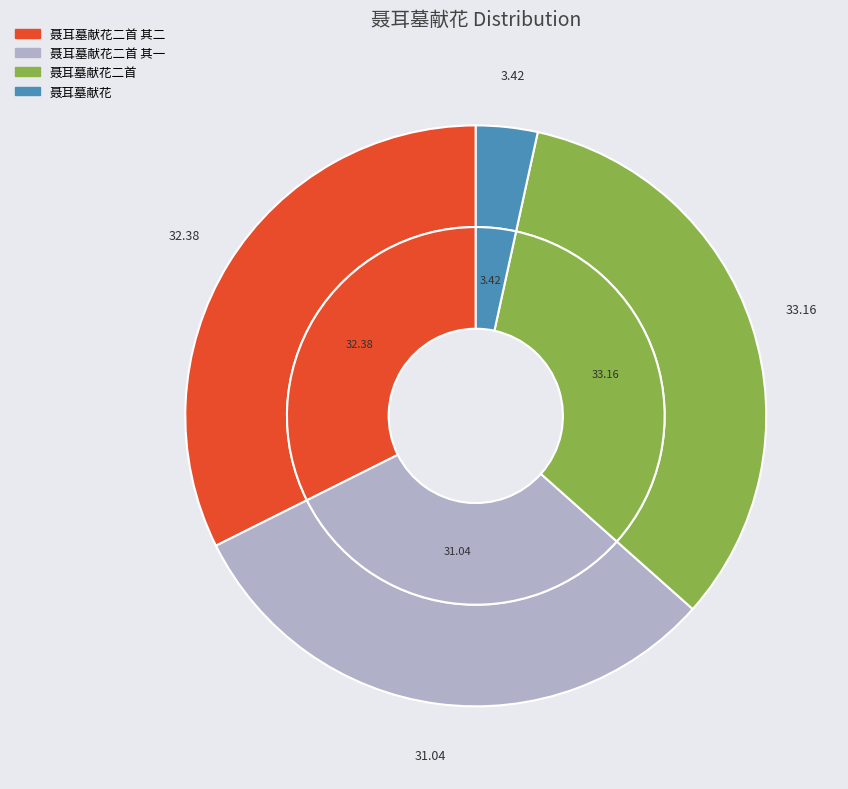

Is it true that 聂耳墓献花二首 is 41% of the pie?

False